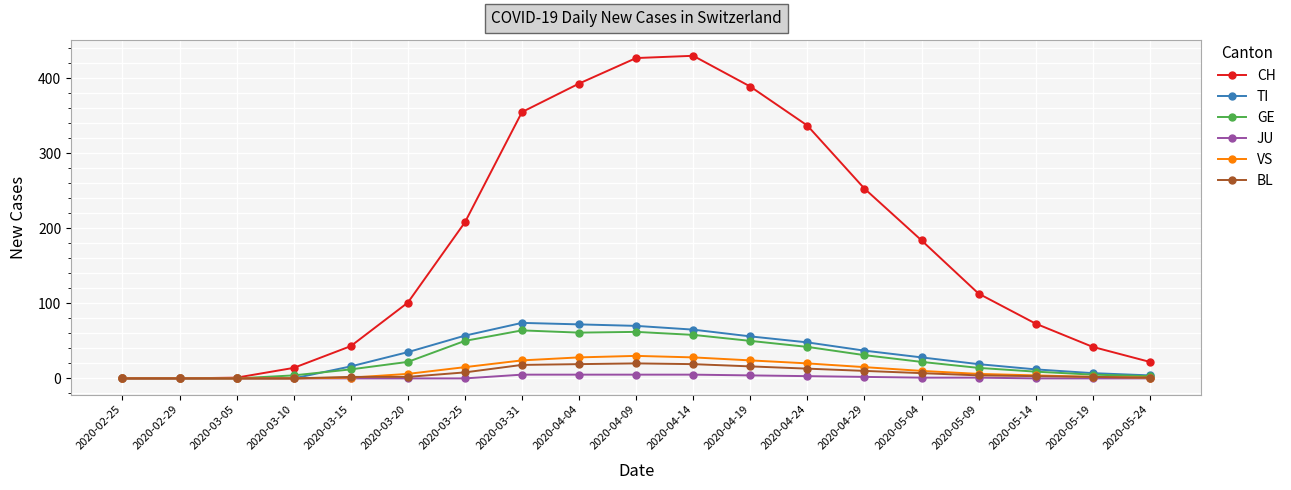

What is the maximum value for CH?

430